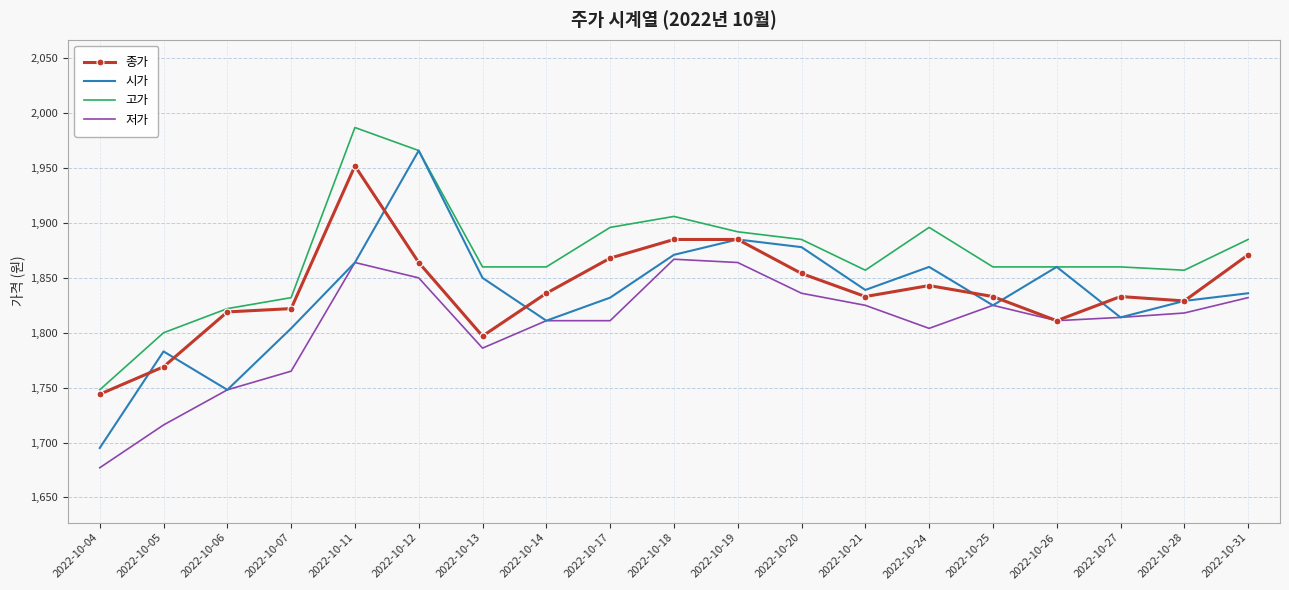

What is the sum of all 고가 values?

35529